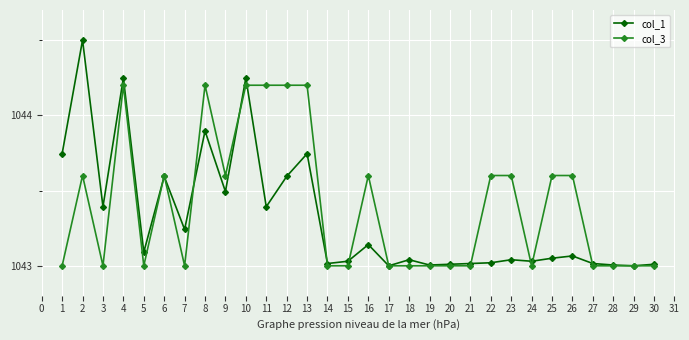

What is the value of the col_3 point at the 26th from the left?

1043.6